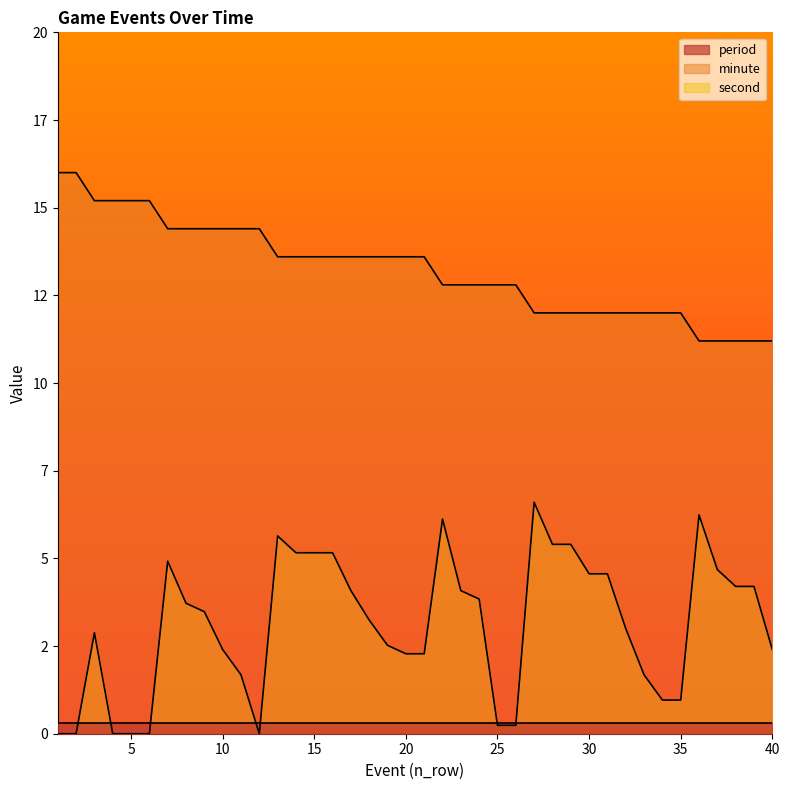

Does the chart display data point markers on the line(s)?

No